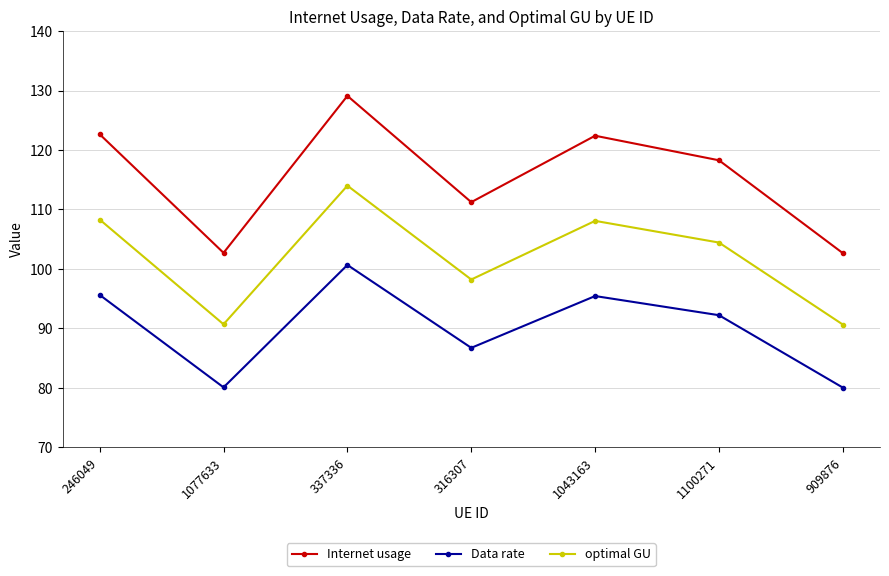

True or false: Data rate has more than 0 interior local peaks.

True